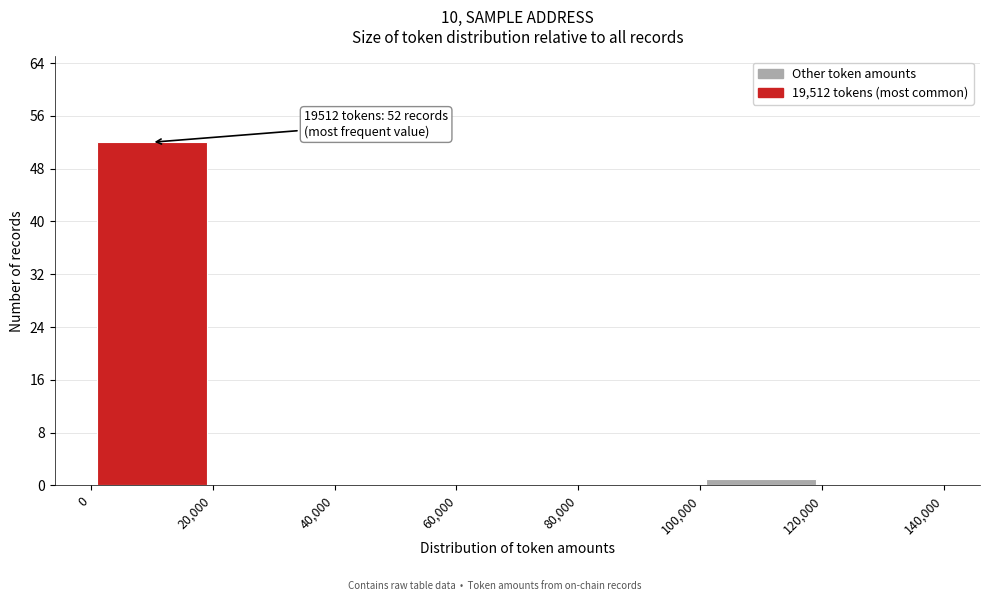

Which range on the x-axis has the tallest bar?

0 to 20,000